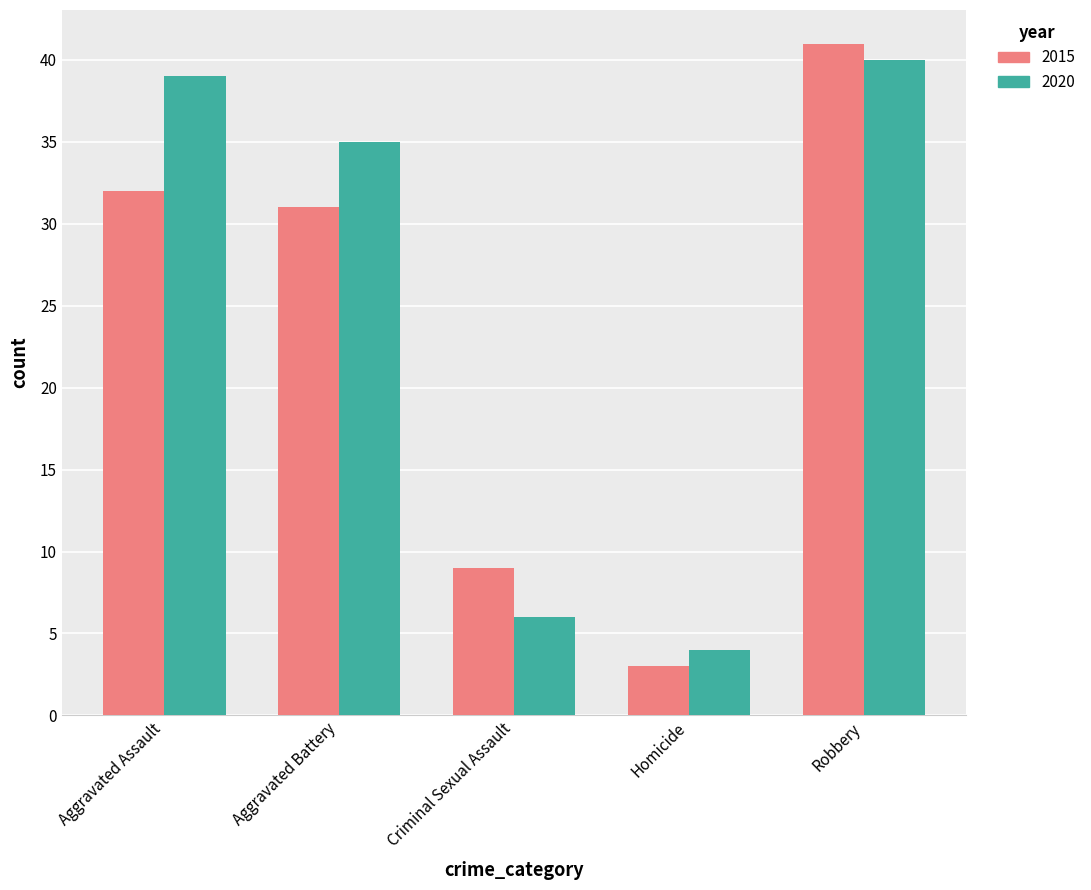

What position from the left is Criminal Sexual Assault?

3